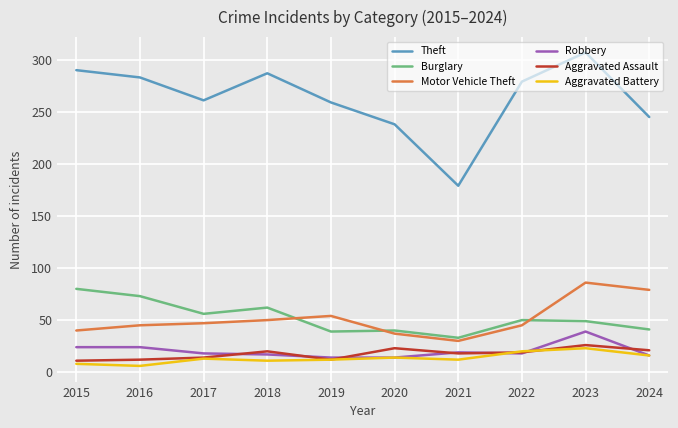

Is the value of Aggravated Assault at 2018 greater than the value of Motor Vehicle Theft at 2020?

No